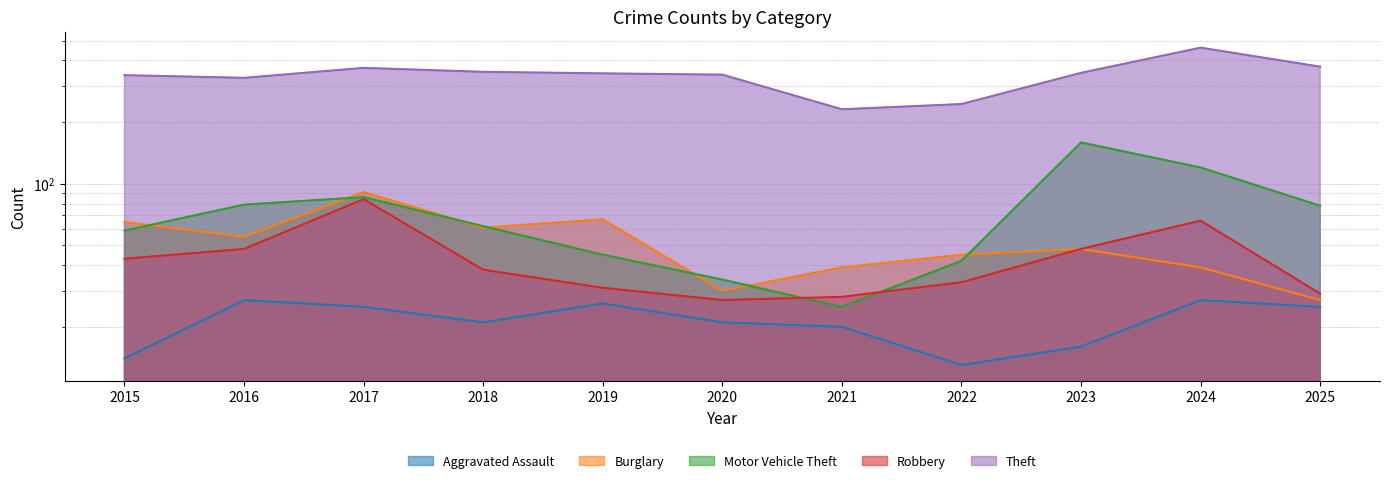

Reading left to right, extract all data points from this chart.

Aggravated Assault: 14	27	25	21	26	21	20	13	16	27	25
Burglary: 65	55	91	61	67	30	39	45	48	39	27
Motor Vehicle Theft: 59	79	86	62	45	34	25	42	159	120	78
Robbery: 43	48	84	38	31	27	28	33	48	66	29
Theft: 339	329	368	352	346	341	231	245	348	462	373